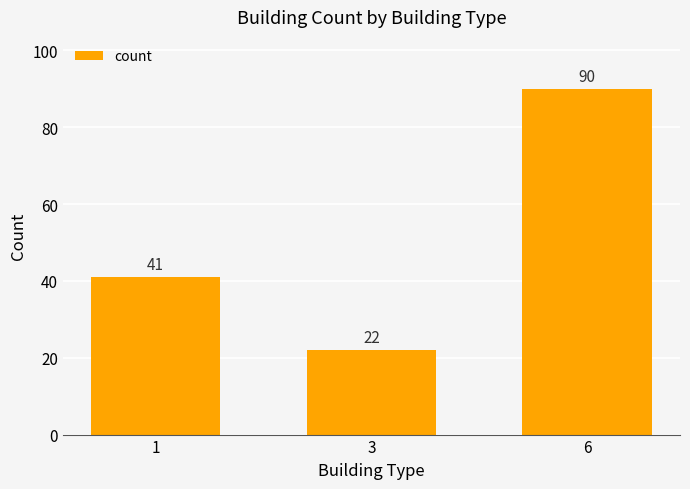

How many data points does each series have?

3